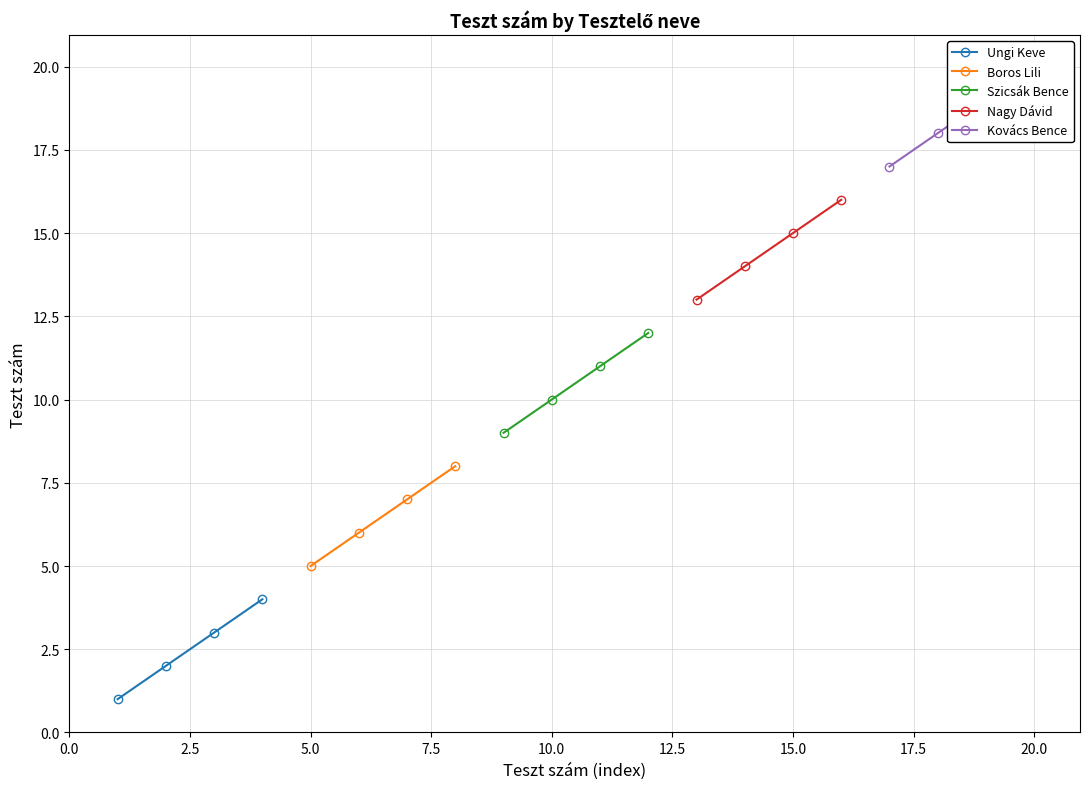

What is the value of the Nagy Dávid point at the 3rd from the left?

15